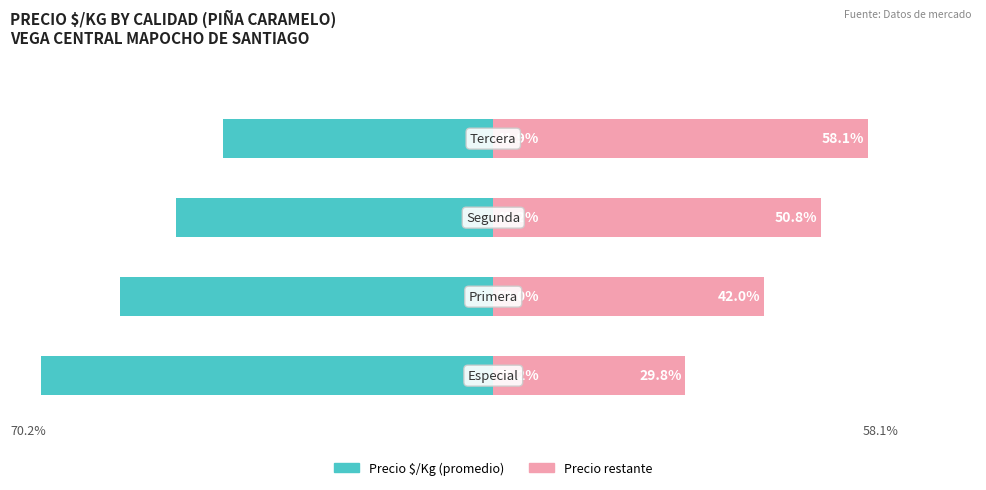

True or false: Precio restante (relativo) has a value of 55.6 at 1.

False